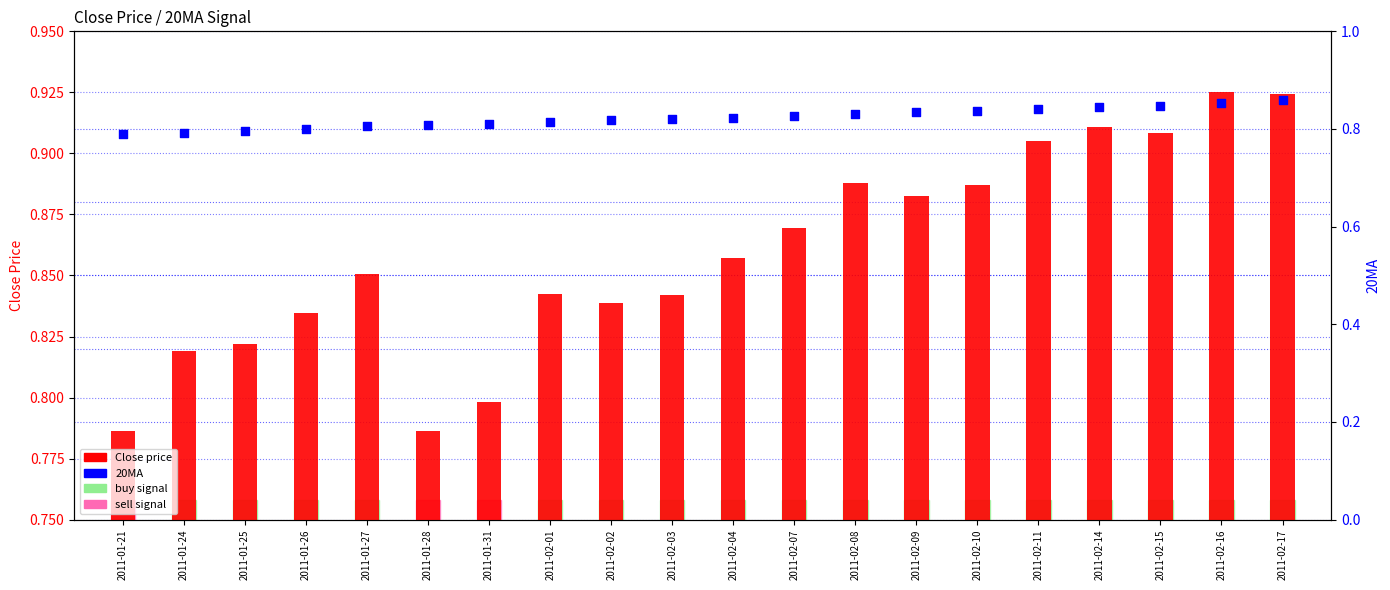

Which series has the widest spread of Y values?

Close